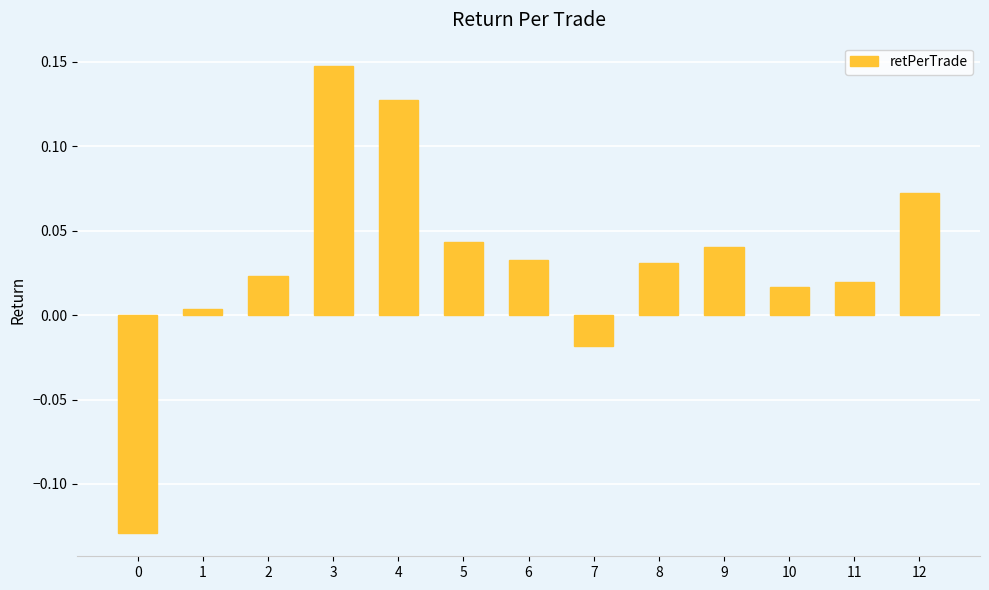

How many data points are less than 0?

2